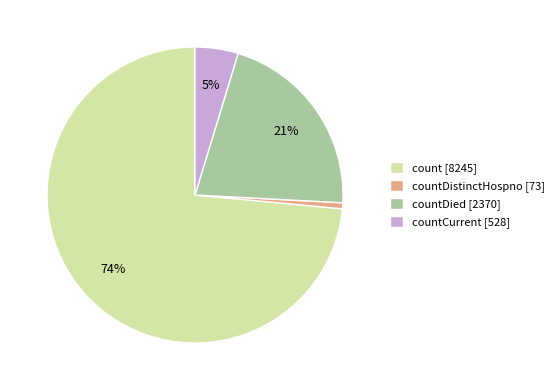

The count [8245] slice represents 74% of the pie. True or false?

True